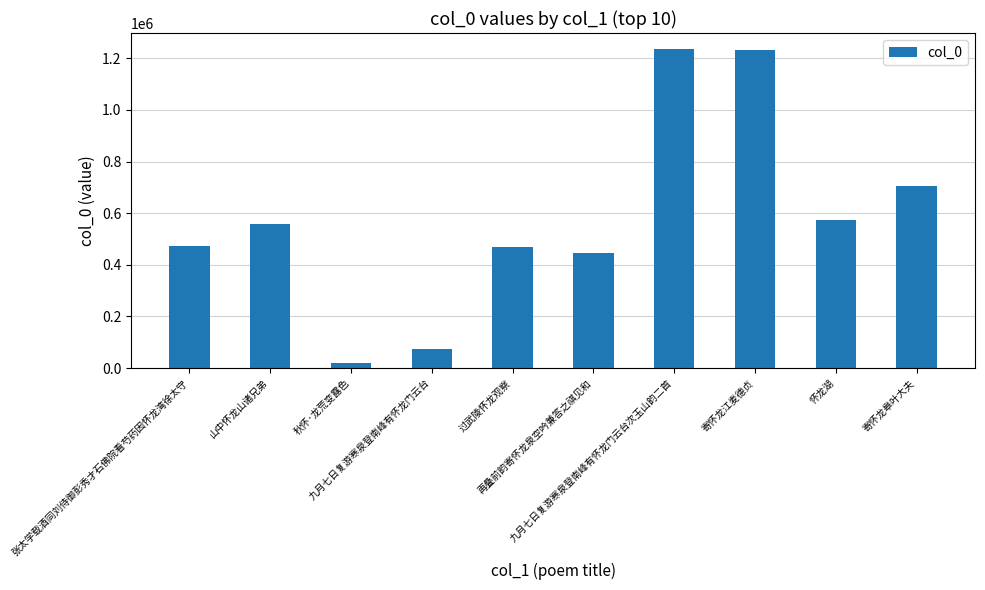

What is the smallest value displayed?

20790